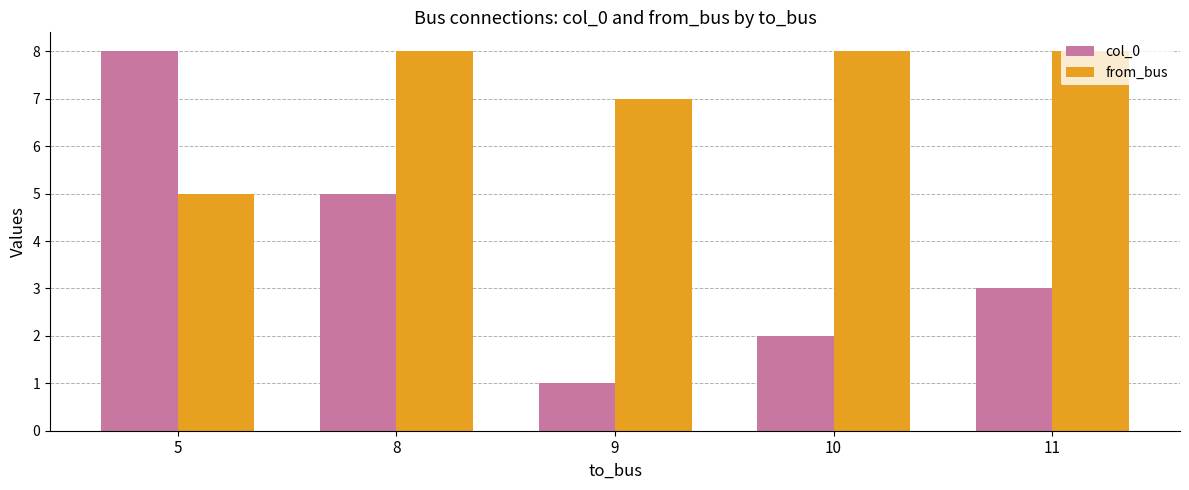

Rank the series at 8 from highest to lowest value.

from_bus, col_0